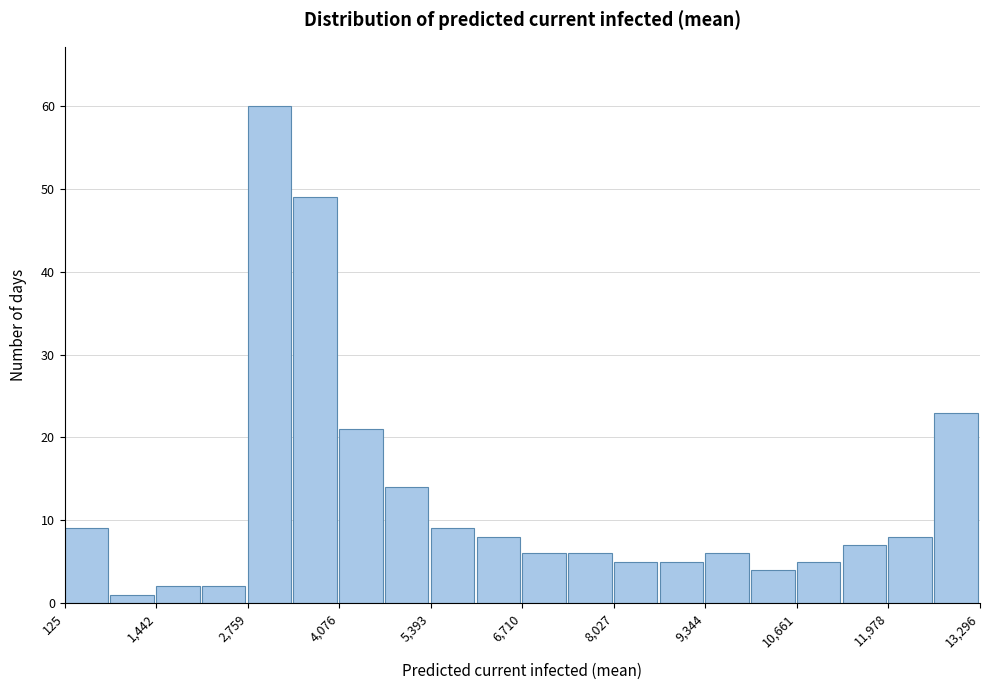

Read against the x-axis, roughly where is the centre of the tallest bar?

3000